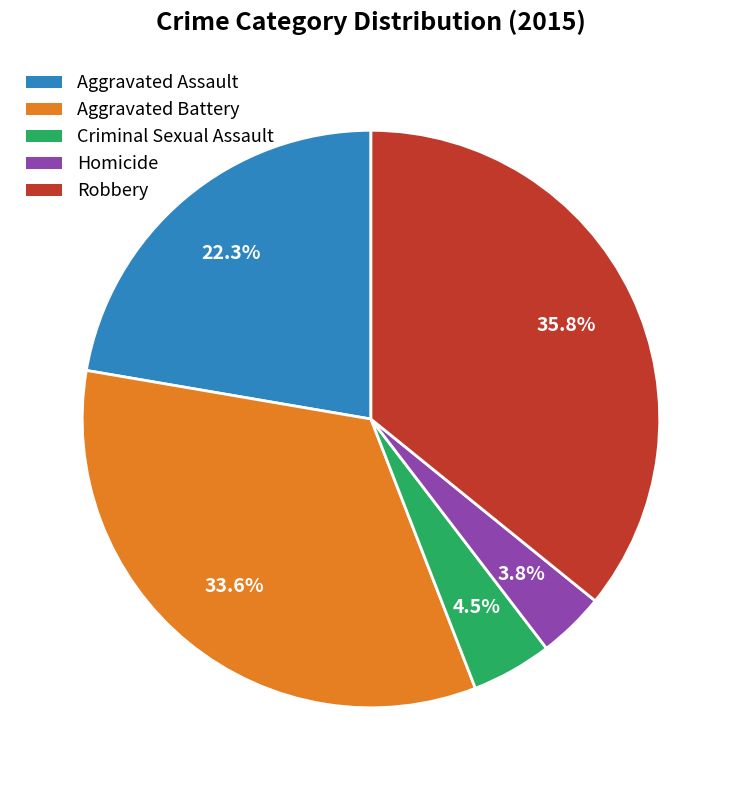

To the nearest percent, what portion does Aggravated Battery represent?

34%